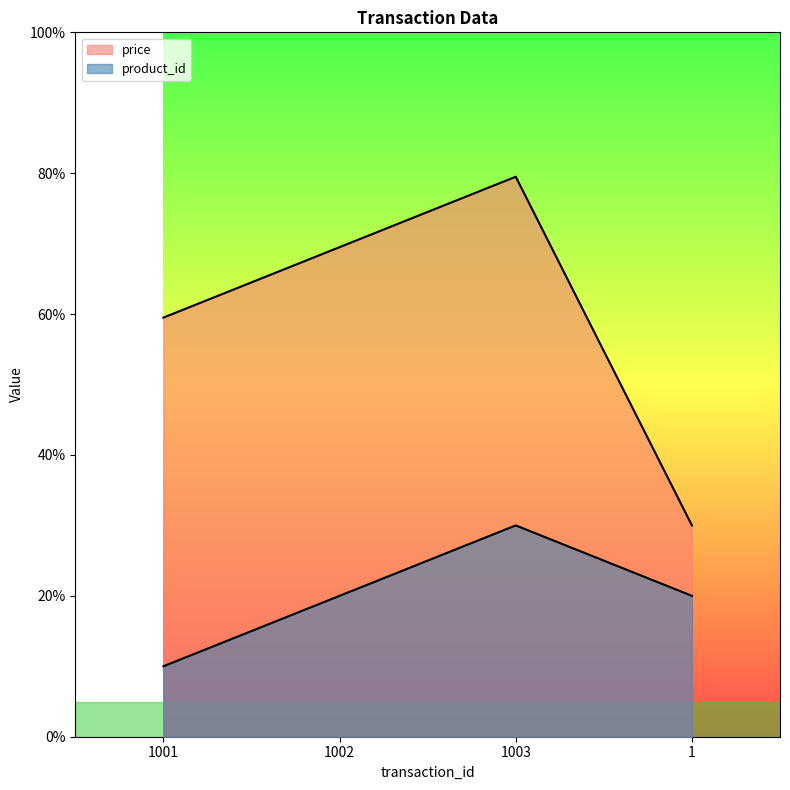

Does the chart display data point markers on the line(s)?

No